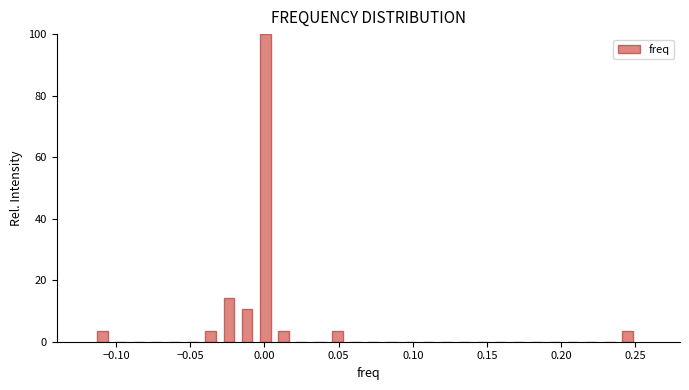

Read against the x-axis, roughly where is the centre of the tallest bar?

0.000